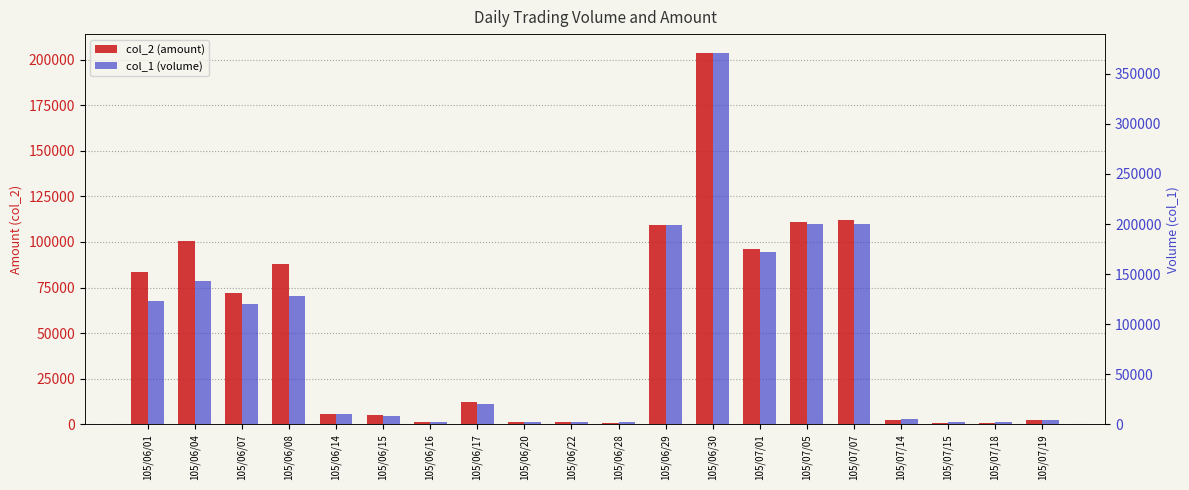

At which category does the chart reach its minimum across all series?

105/06/28